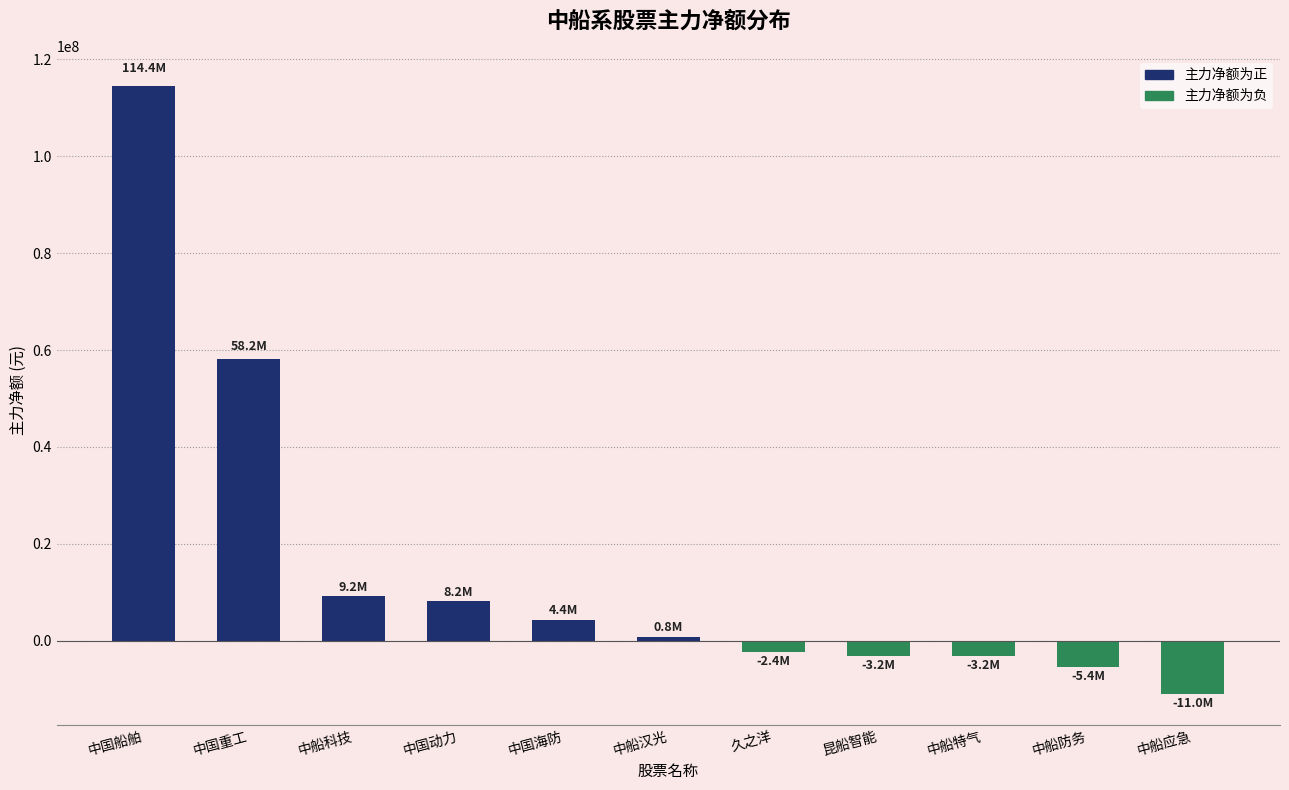

What is the label of the 3rd bar from the left?

中船科技